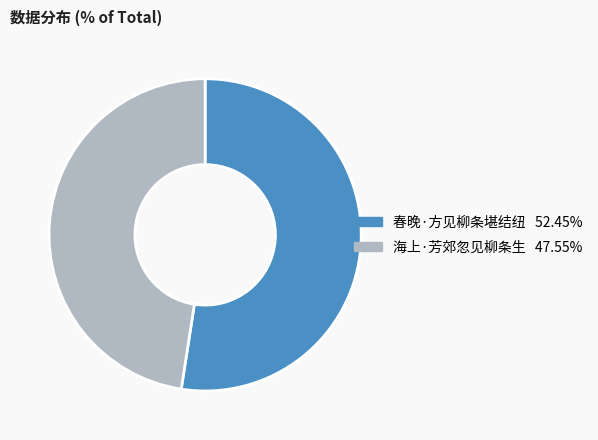

Is 春晚·方见柳条堪结纽 the majority of the pie?

Yes